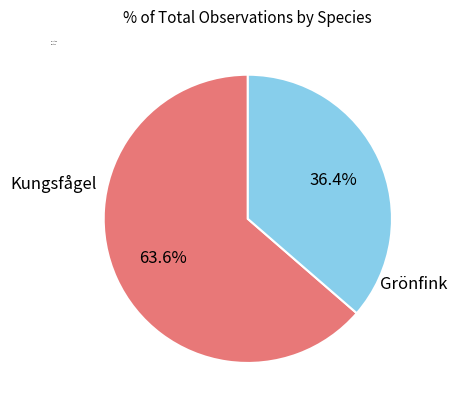

Is Grönfink the majority of the pie?

No